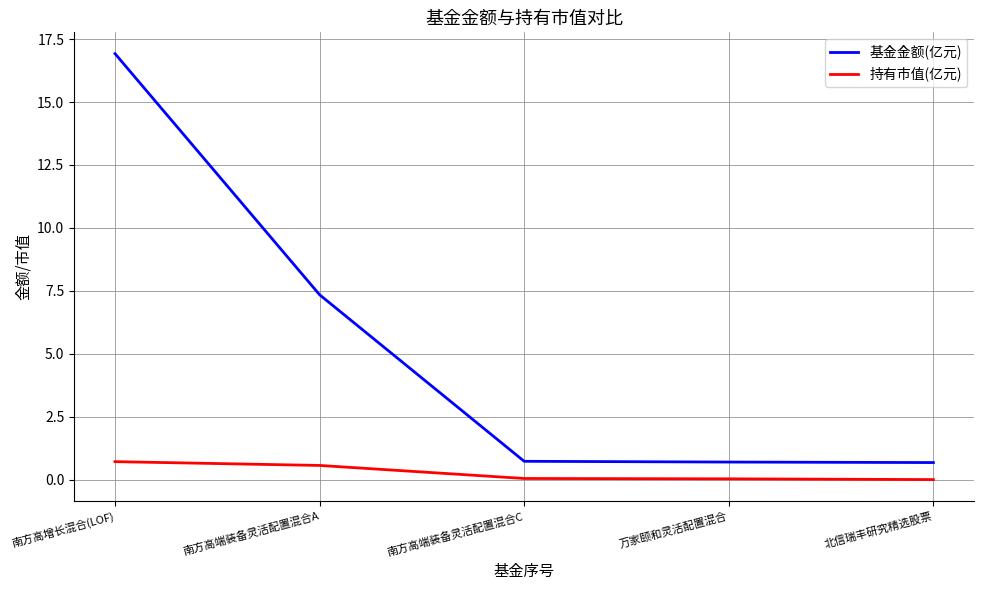

Rank the series by their maximum value, from highest to lowest.

基金金额(亿元), 持有市值(亿元)